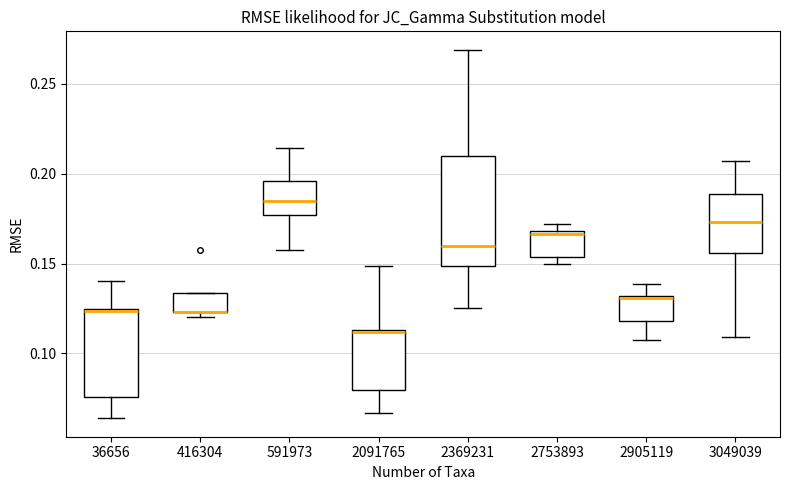

Reading left to right, transcribe this box plot: for each box, give where its median line is, the range the box spans, and where its two whiskers end, as read against the y-axis. The values are not printed on the chart, so give them approximately, as read against the axis.

36656: median 0.125, box 0.075 to 0.125, whiskers 0.065 to 0.140
416304: median 0.125 (drawn on the box's lower edge), box 0.125 to 0.135, whiskers 0.120 to 0.135
591973: median 0.185, box 0.175 to 0.195, whiskers 0.160 to 0.215
2091765: median 0.110 (drawn on the box's upper edge), box 0.080 to 0.115, whiskers 0.065 to 0.150
2369231: median 0.160, box 0.150 to 0.210, whiskers 0.125 to 0.270
2753893: median 0.165, box 0.155 to 0.170, whiskers 0.150 to 0.170 (just above the box's upper edge)
2905119: median 0.130, box 0.120 to 0.130, whiskers 0.105 to 0.140
3049039: median 0.175, box 0.155 to 0.190, whiskers 0.110 to 0.205